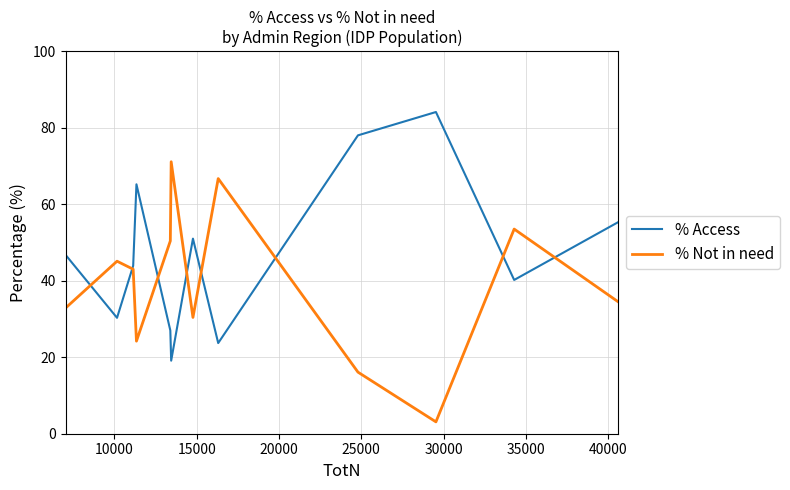

List the series in order of their overall mean, lowest first.

% Not in need, % Access